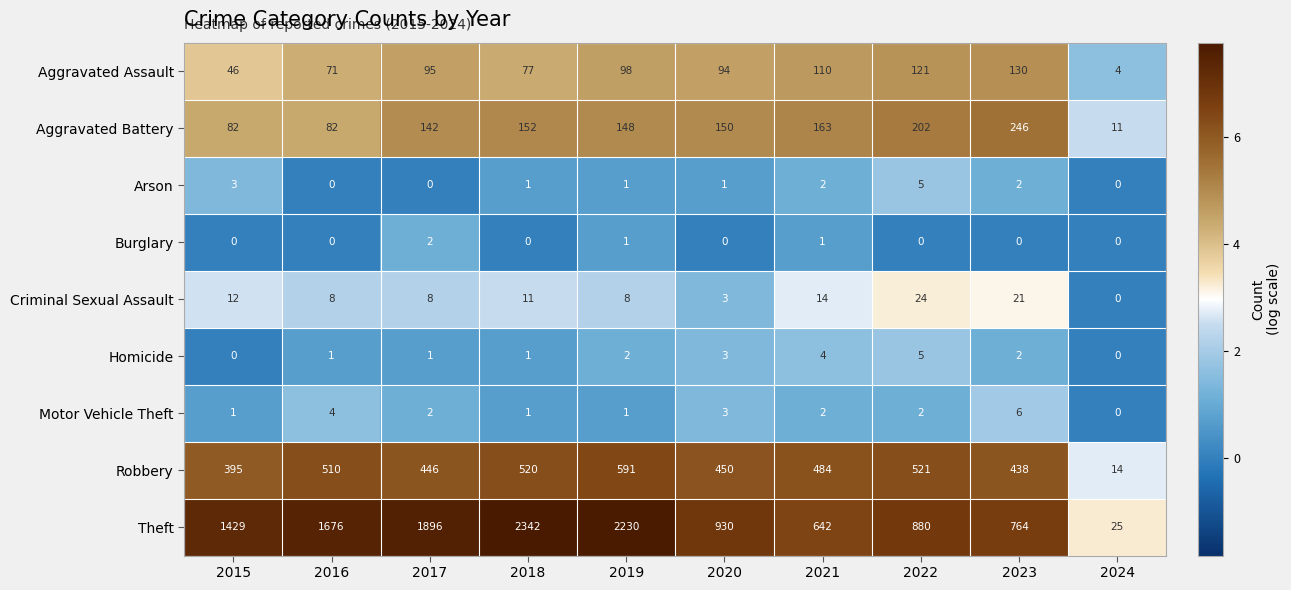

Rank the categories by Theft value from lowest to highest.

2024, 2021, 2023, 2022, 2020, 2015, 2016, 2017, 2019, 2018